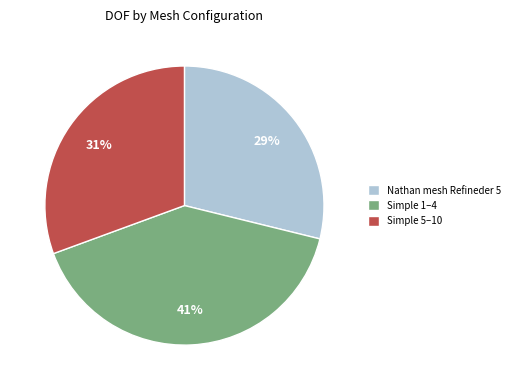

Which has a higher value, Nathan mesh Refineder 5 or Simple 1–4?

Simple 1–4